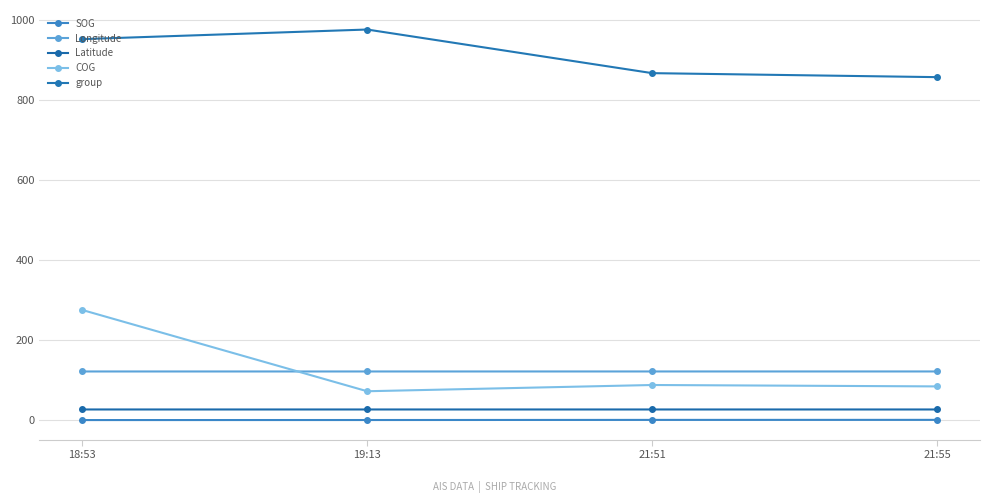

What are all the series names shown in the legend?

SOG, Longitude, Latitude, COG, group